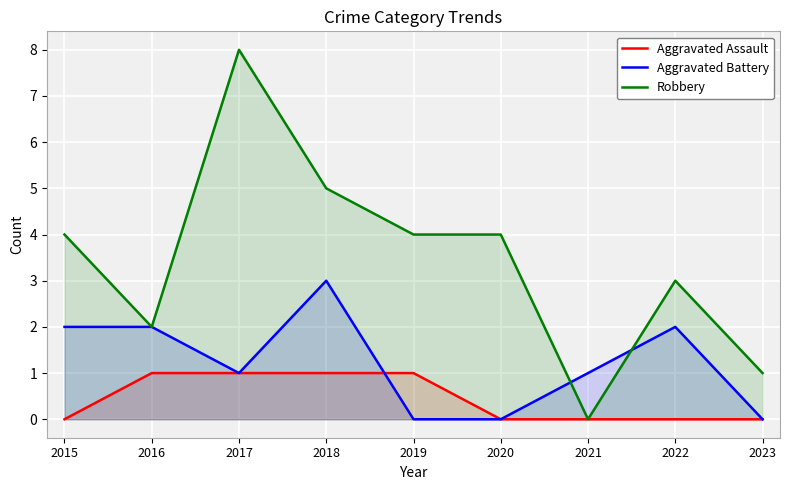

What is the difference between the maximum and minimum values in the Aggravated Assault series?

1